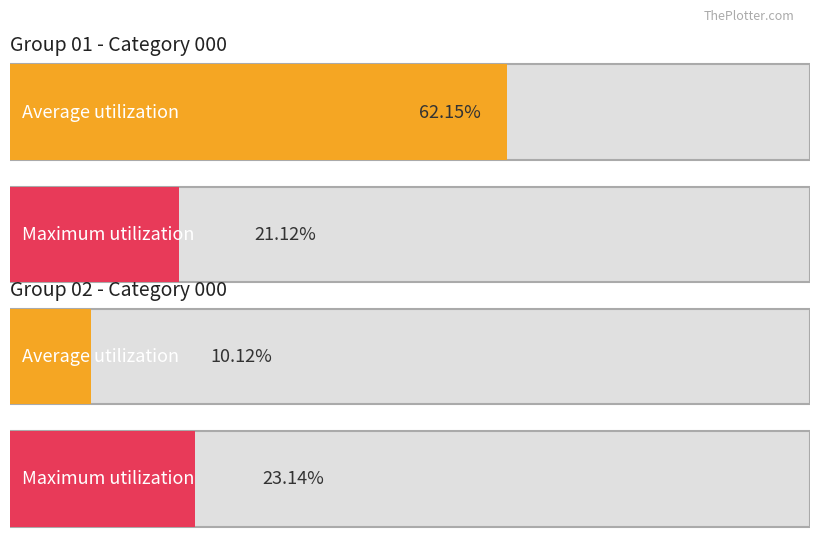

How many series are shown in this chart?

2